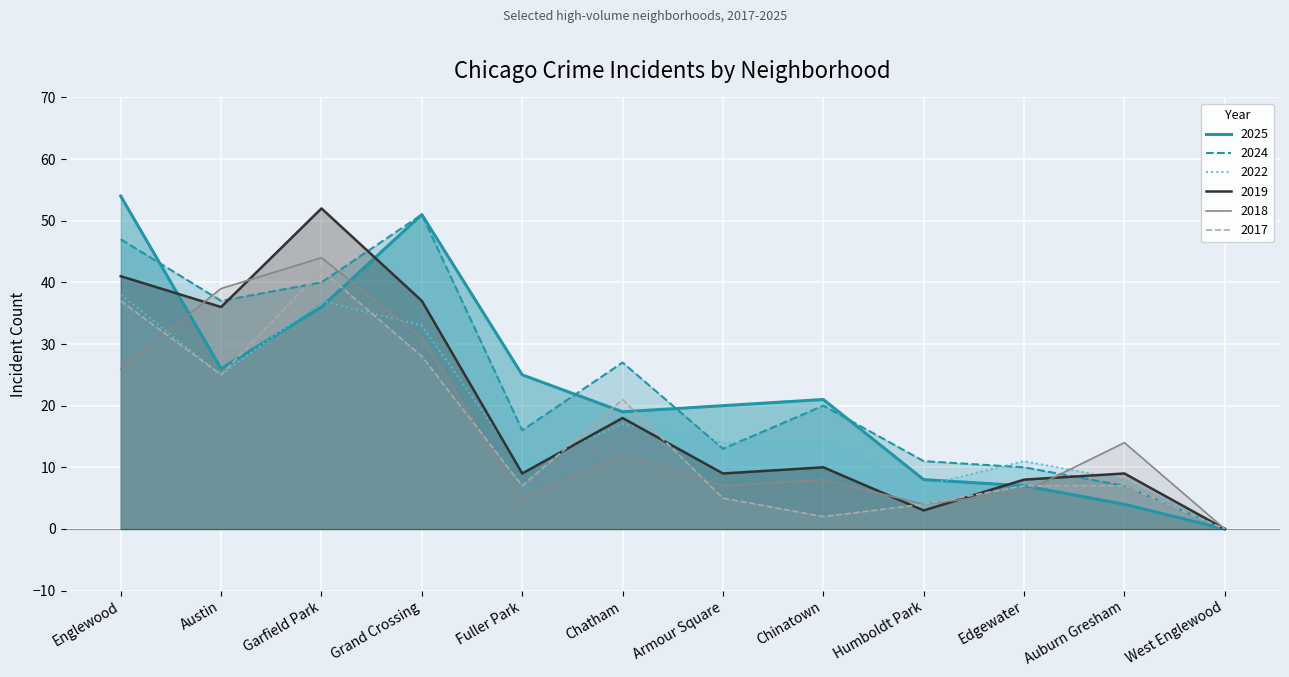

How many lines are shown in the chart?

6